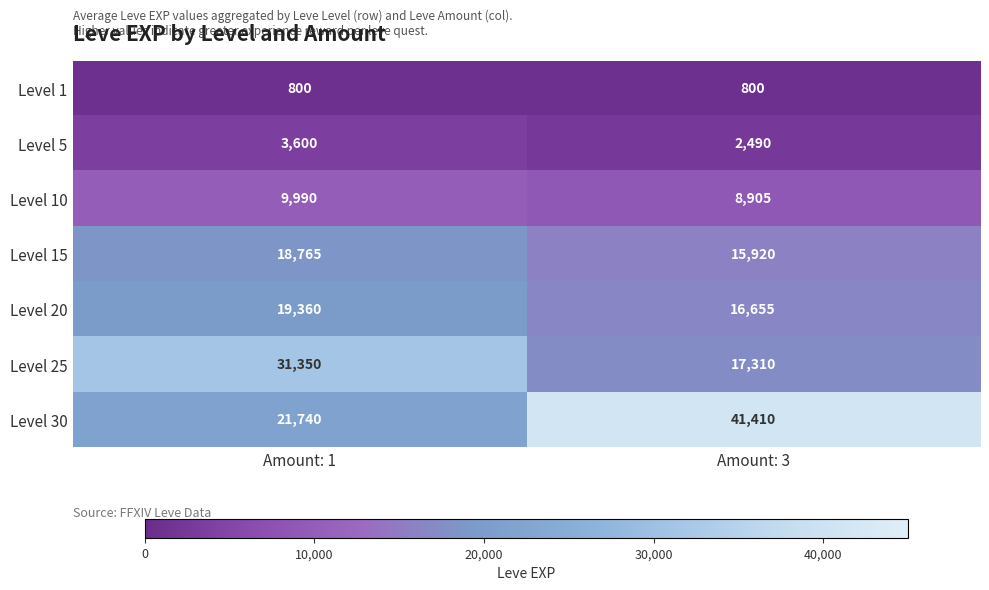

List the series in order of their peak value, highest first.

Level 30, Level 25, Level 20, Level 15, Level 10, Level 5, Level 1